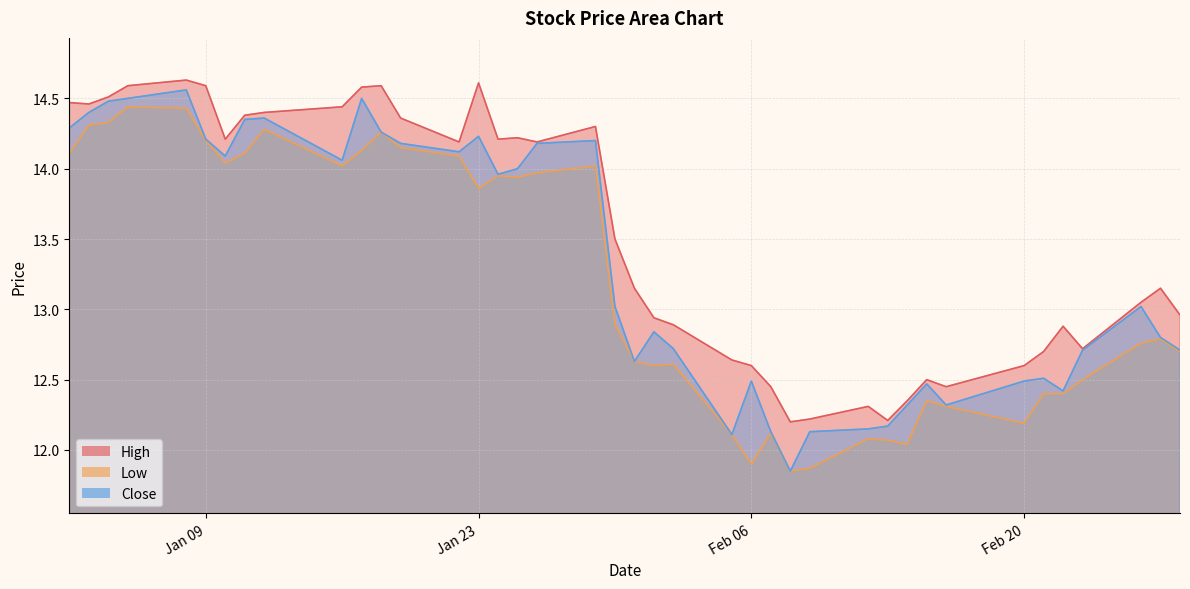

Where does the High series first go above 13?

2018-01-02